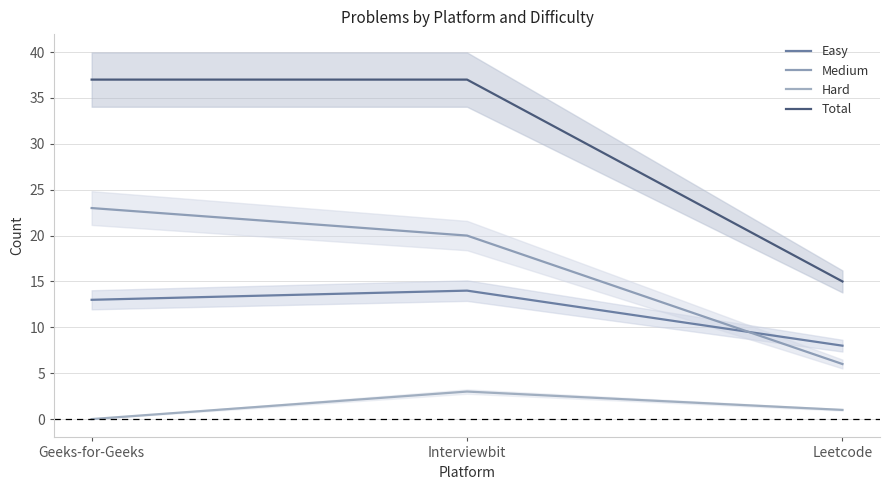

What is the value of the Easy point at the 1st from the left?

13